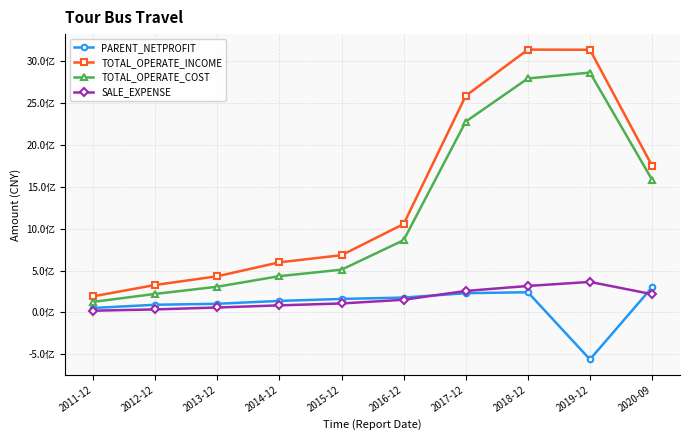

Is the value of SALE_EXPENSE at 2015-12 greater than the value of PARENT_NETPROFIT at 2013-12?

Yes